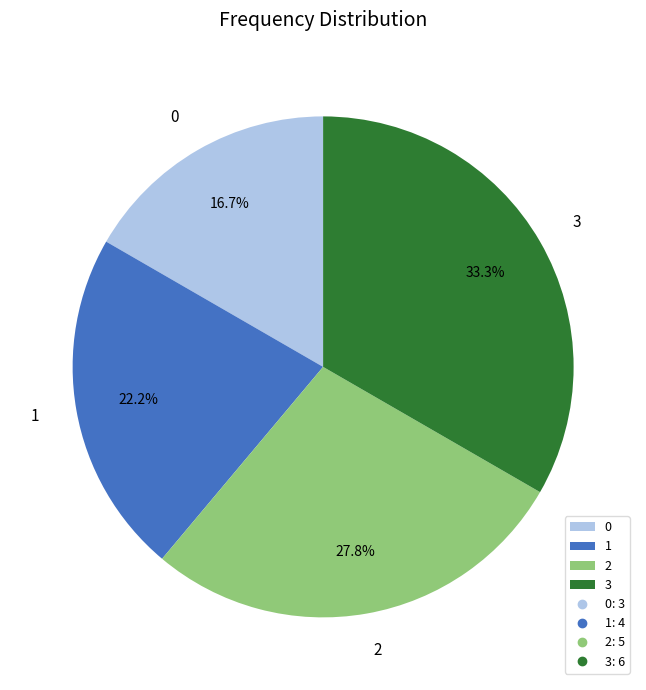

What percentage is NOT represented by 3?

66.7%